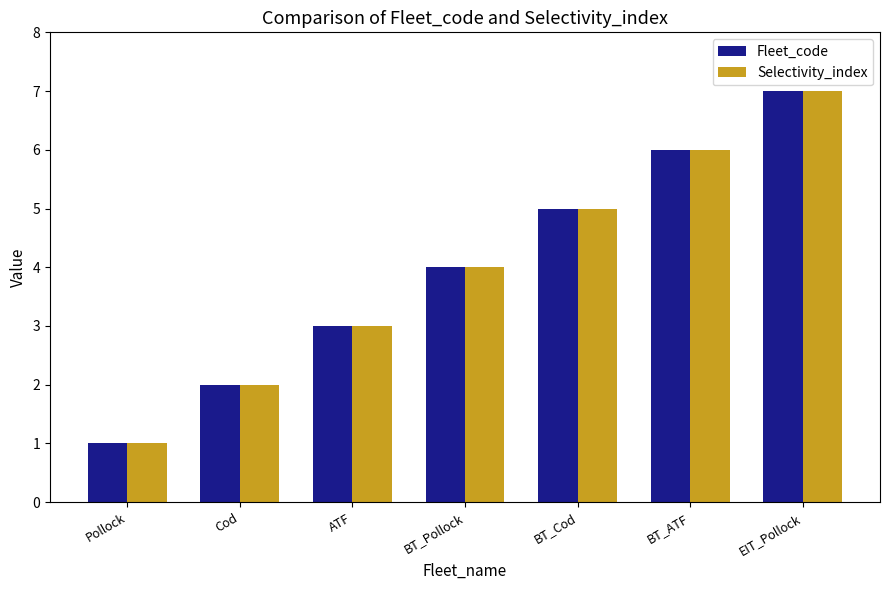

What is the sum of all Selectivity_index values?

28